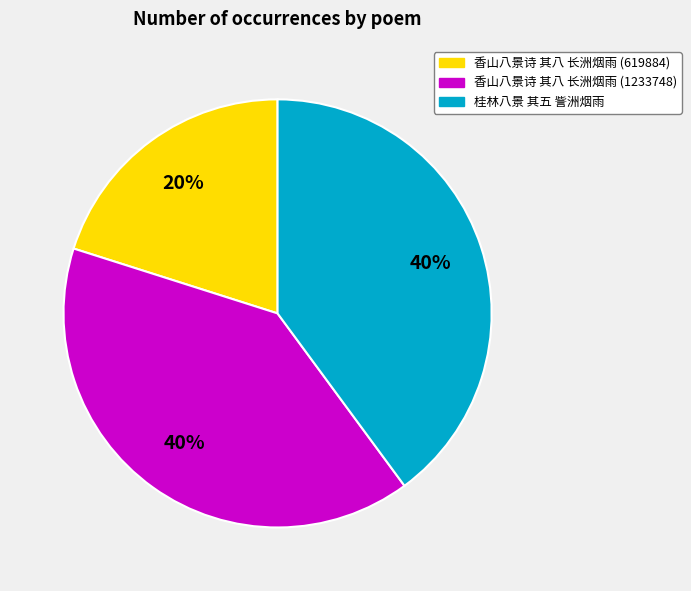

Between 香山八景诗 其八 长洲烟雨 (1233748) and 香山八景诗 其八 长洲烟雨 (619884), which is larger?

香山八景诗 其八 长洲烟雨 (1233748)